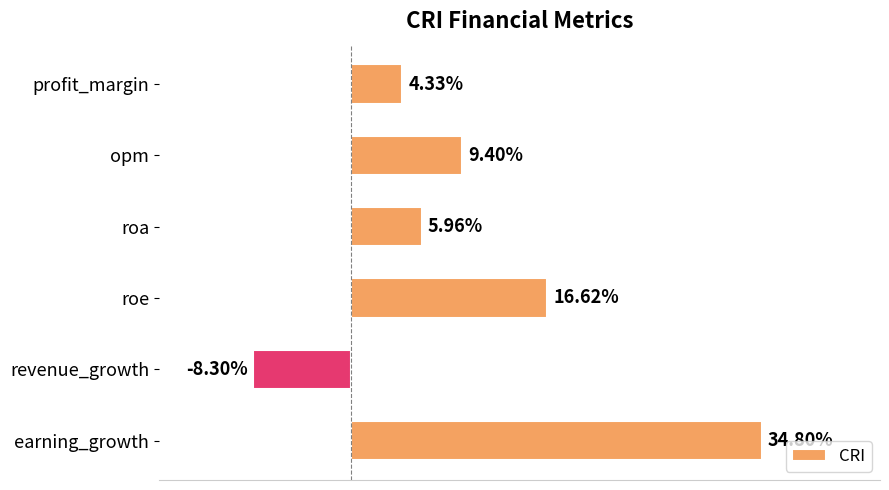

Rank the categories by value from highest to lowest.

earning_growth, roe, opm, roa, profit_margin, revenue_growth